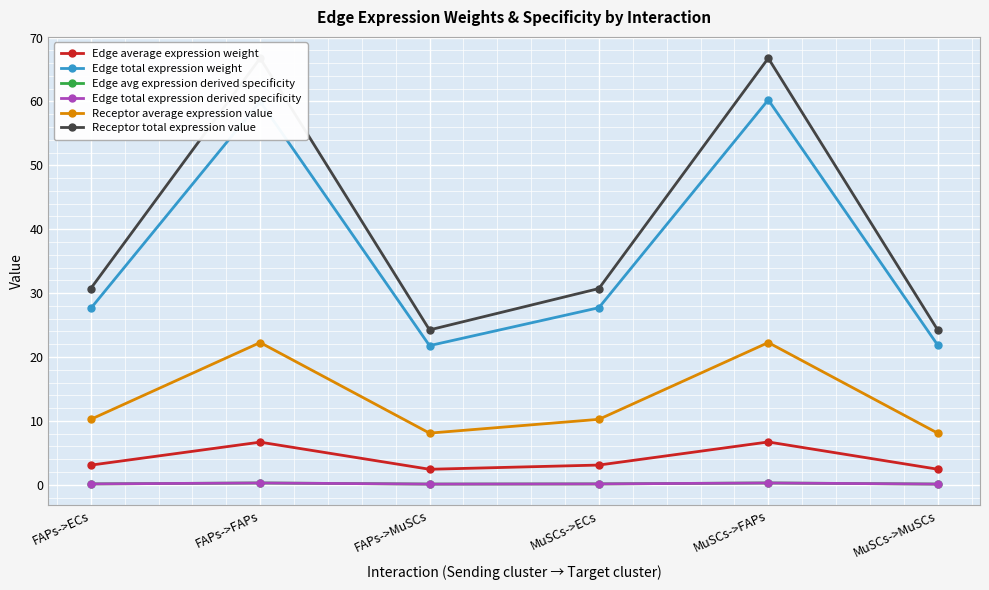

What is the greatest value displayed?

66.8